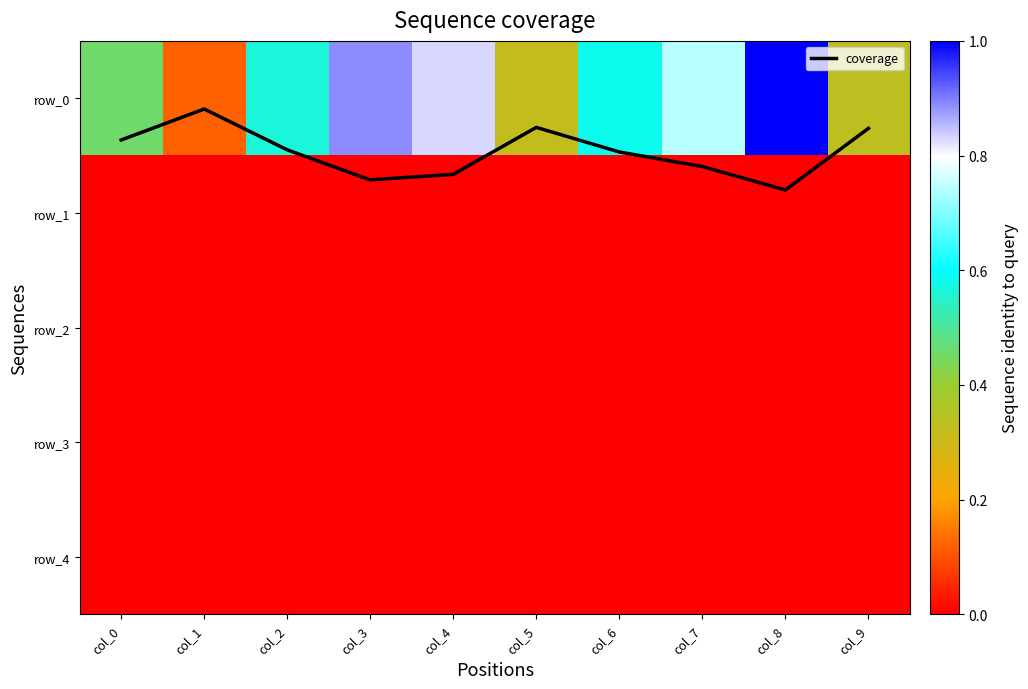

Which series has the largest range (max minus min)?

row_0